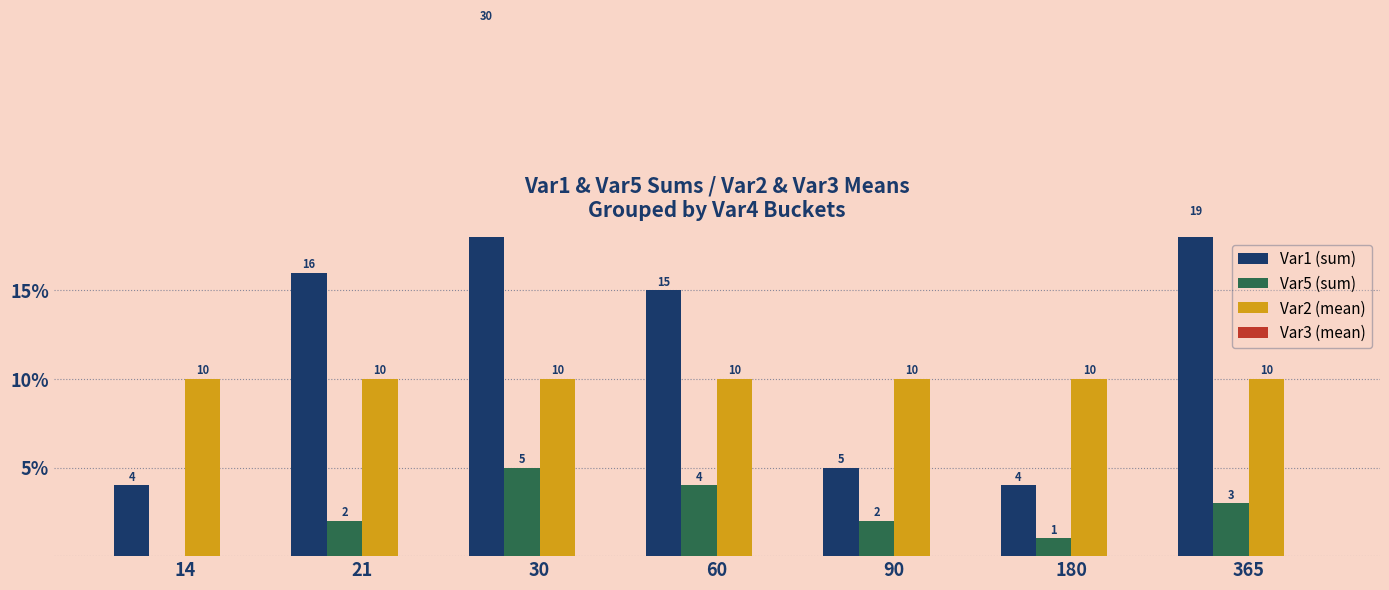

At how many categories does at least one series exceed 17?

2